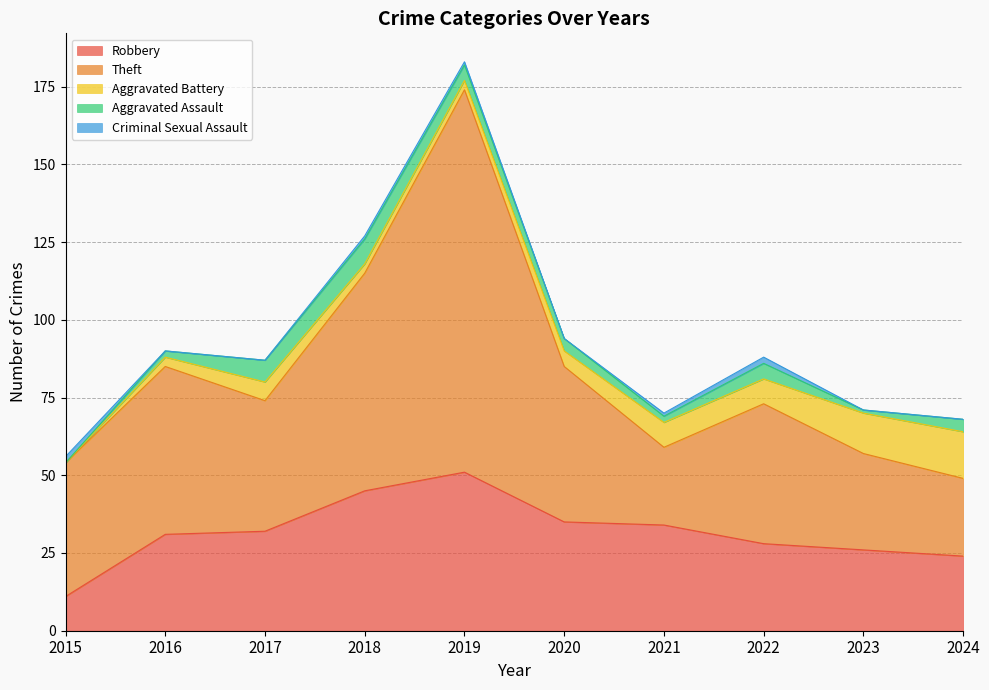

Reading left to right, transcribe all the data shown in this chart.

Robbery: 11	31	32	45	51	35	34	28	26	24
Theft: 43	54	42	70	123	50	25	45	31	25
Aggravated Battery: 0	3	6	3	3	5	8	8	13	15
Aggravated Assault: 0	2	7	8	5	4	2	5	1	4
Criminal Sexual Assault: 2	0	0	1	1	0	1	2	0	0